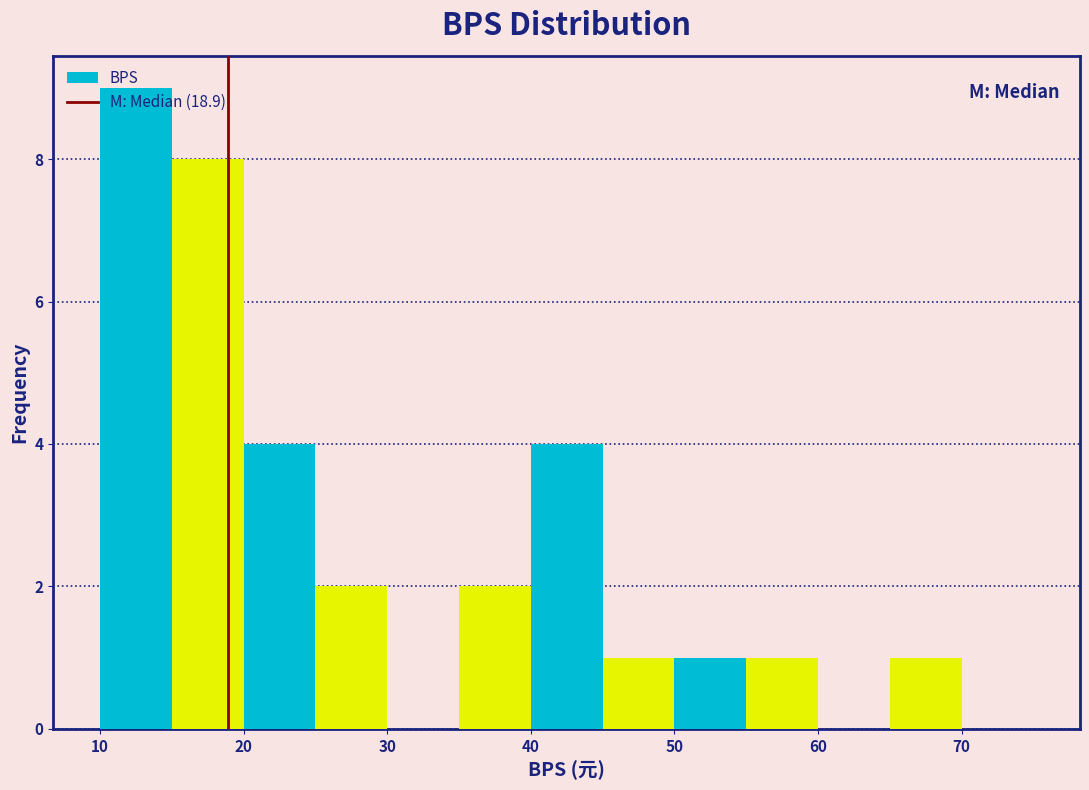

What is the height of the bar covering 25 to 30 on the x-axis? The values are not printed on the chart, so give them approximately, as read against the axis.

2